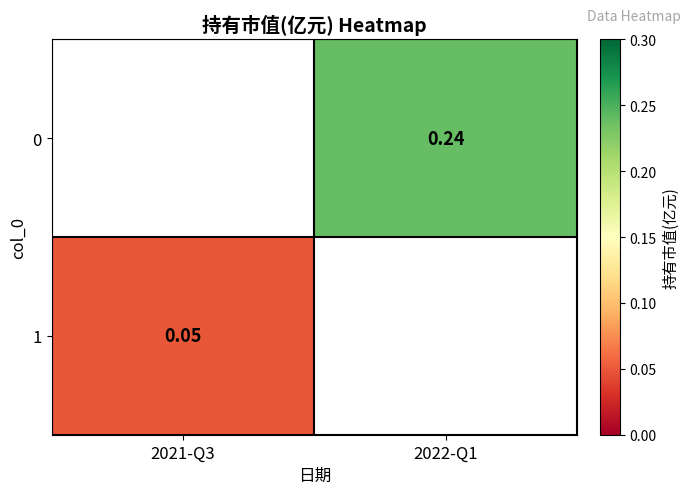

What is the spread (max minus min) of values at 2021-Q3?

0.1